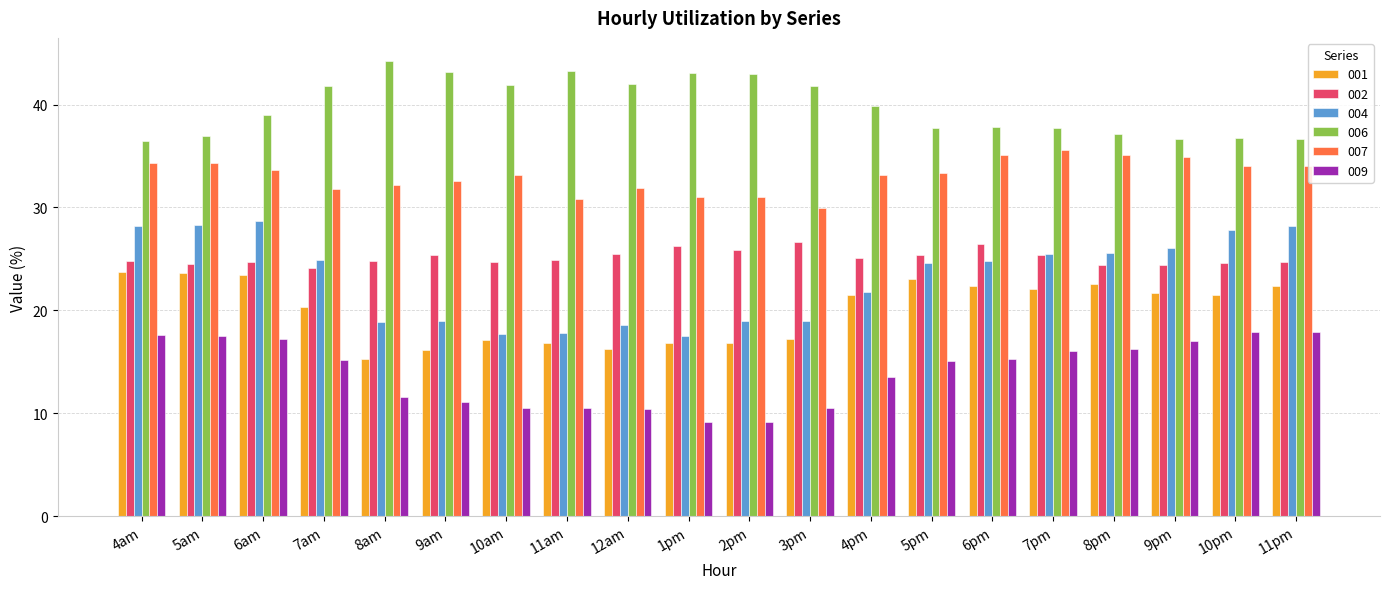

Between 5am and 8am, which series saw the biggest shift?

004